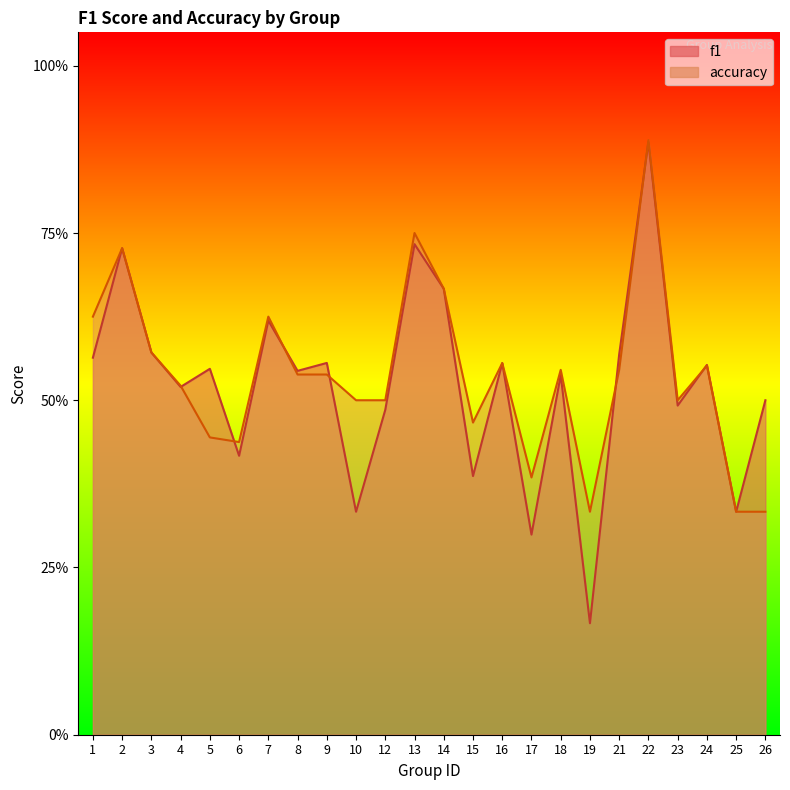

List the series in order of their overall mean, lowest first.

f1, accuracy